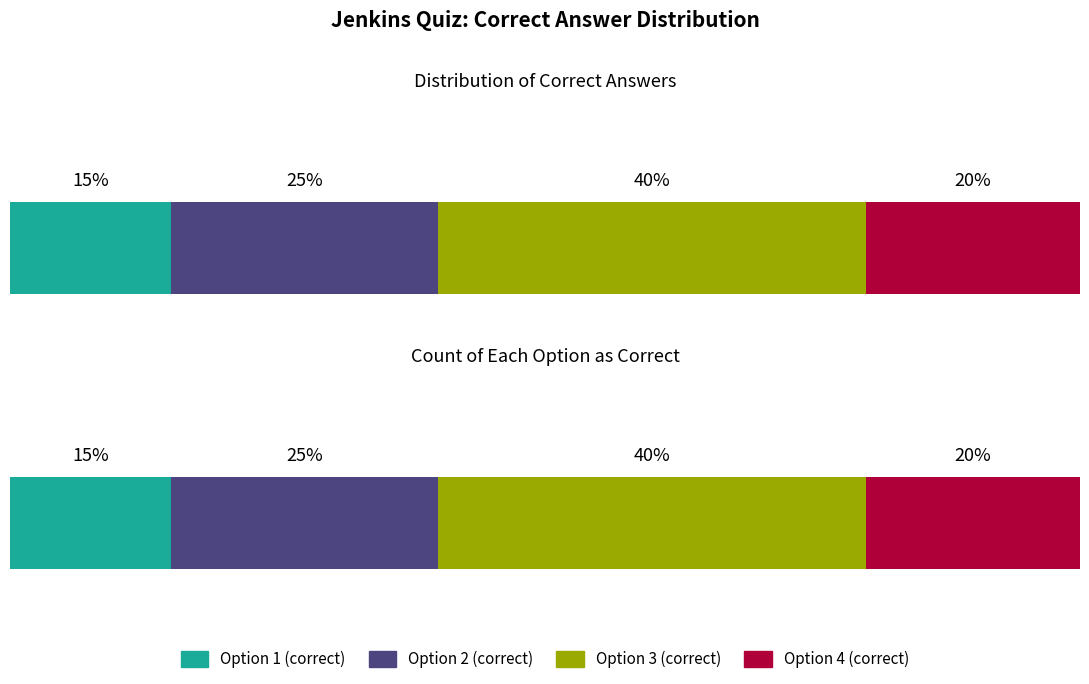

Is the value of Option 2 (correct) at Q14 greater than the value of Option 3 (correct) at Q9?

No